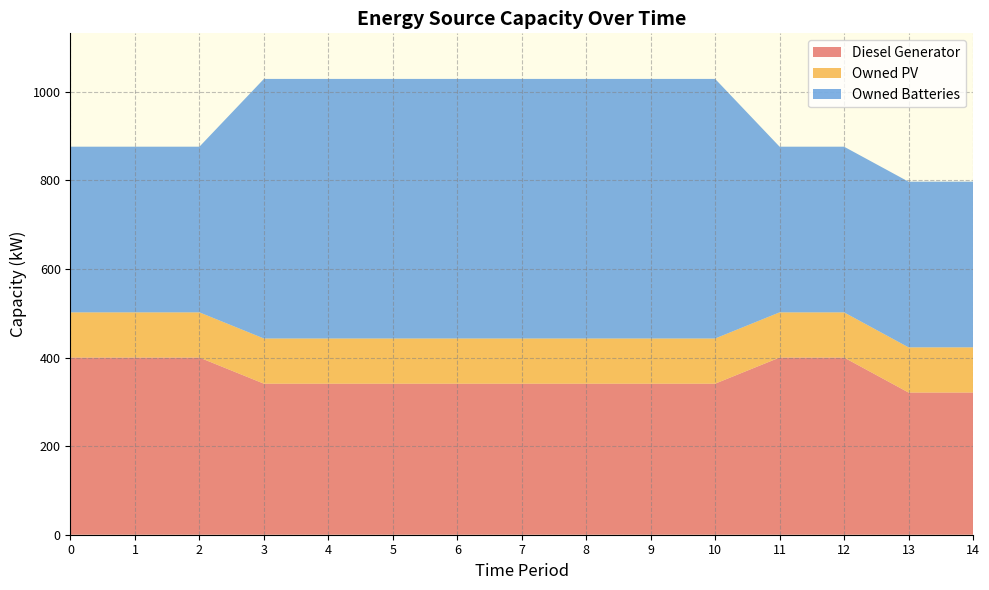

Reading right to left, transcribe all the data shown in this chart.

Diesel Generator: 14=321	13=321	12=400	11=400	10=341	9=341	8=341	7=341	6=341	5=341	4=341	3=341	2=400	1=400	0=400
Owned PV: 14=102	13=102	12=102	11=102	10=102	9=102	8=102	7=102	6=102	5=102	4=102	3=102	2=102	1=102	0=102
Owned Batteries: 14=374	13=374	12=374	11=374	10=586	9=586	8=586	7=586	6=586	5=586	4=586	3=586	2=374	1=374	0=374